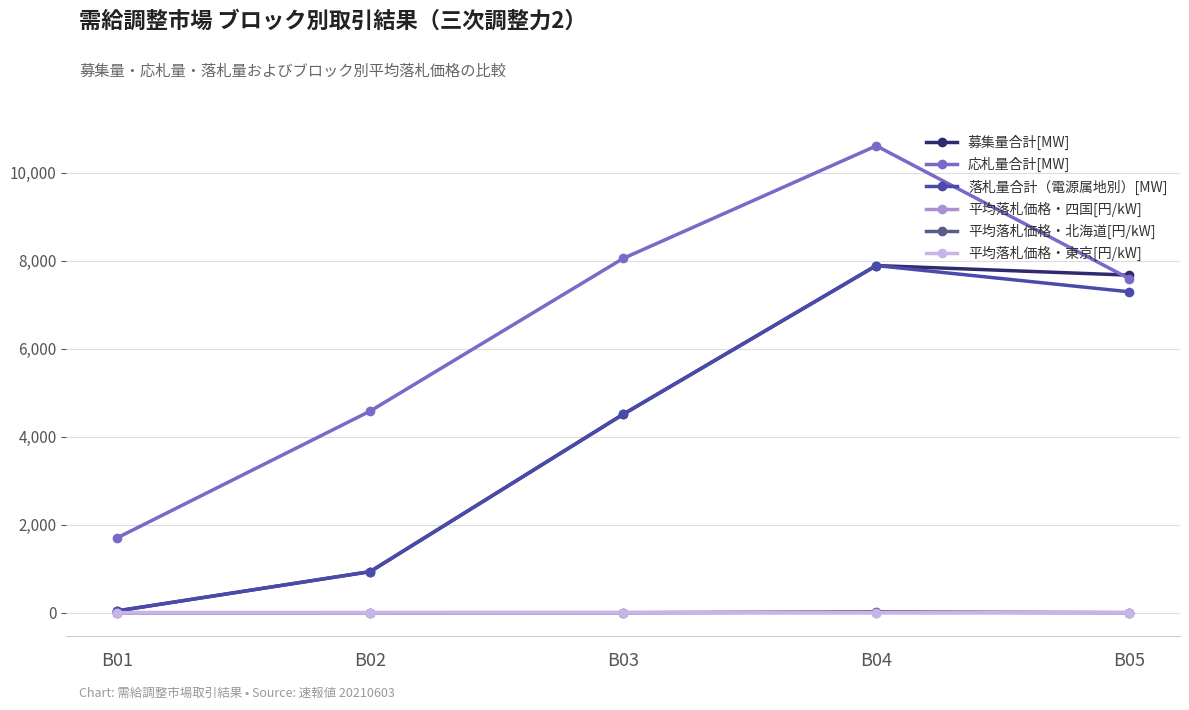

True or false: 応札量合計[MW] and 平均落札価格・四国[円/kW] intersect in this chart.

False